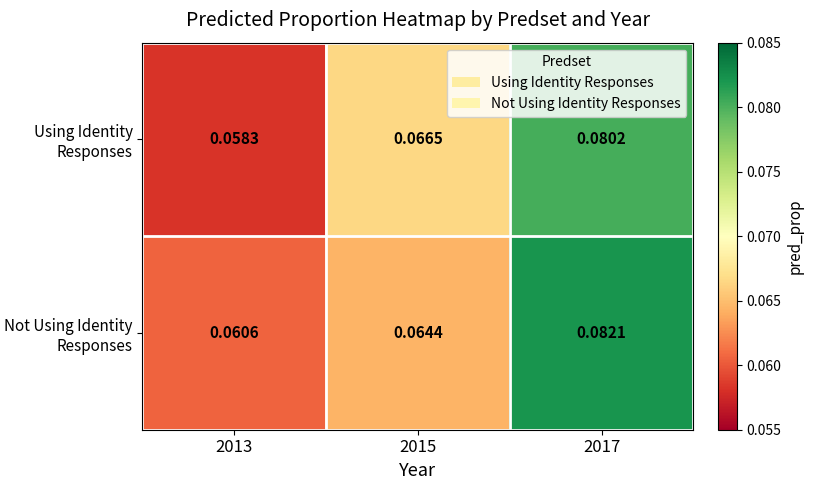

Rank the series by their average value, from lowest to highest.

Using Identity Responses, Not Using Identity Responses